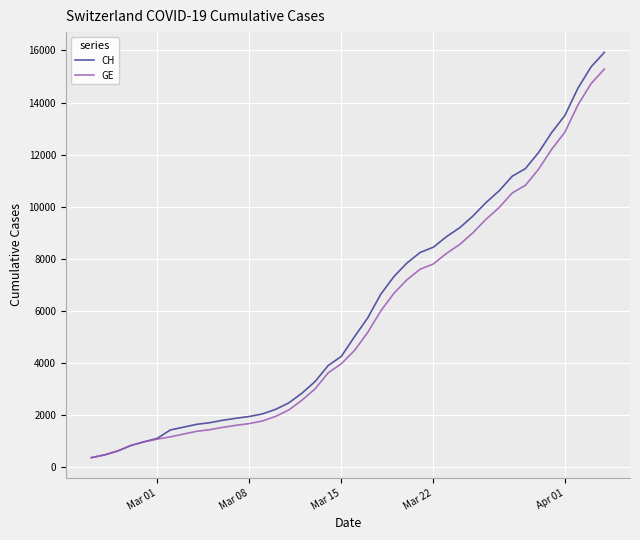

What is the highest value of the GE series?

15284